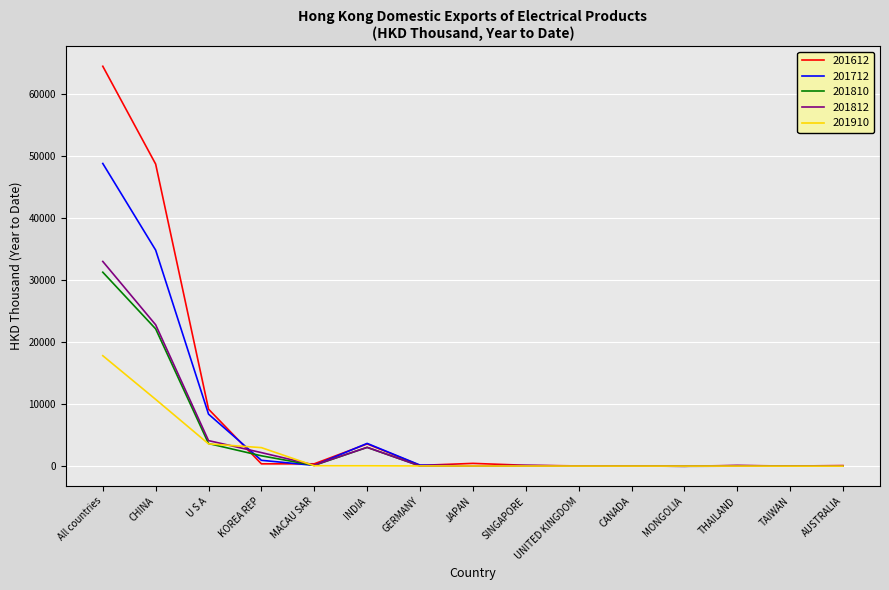

Is the value of 201812 at KOREA REP greater than the value of 201810 at TAIWAN?

Yes